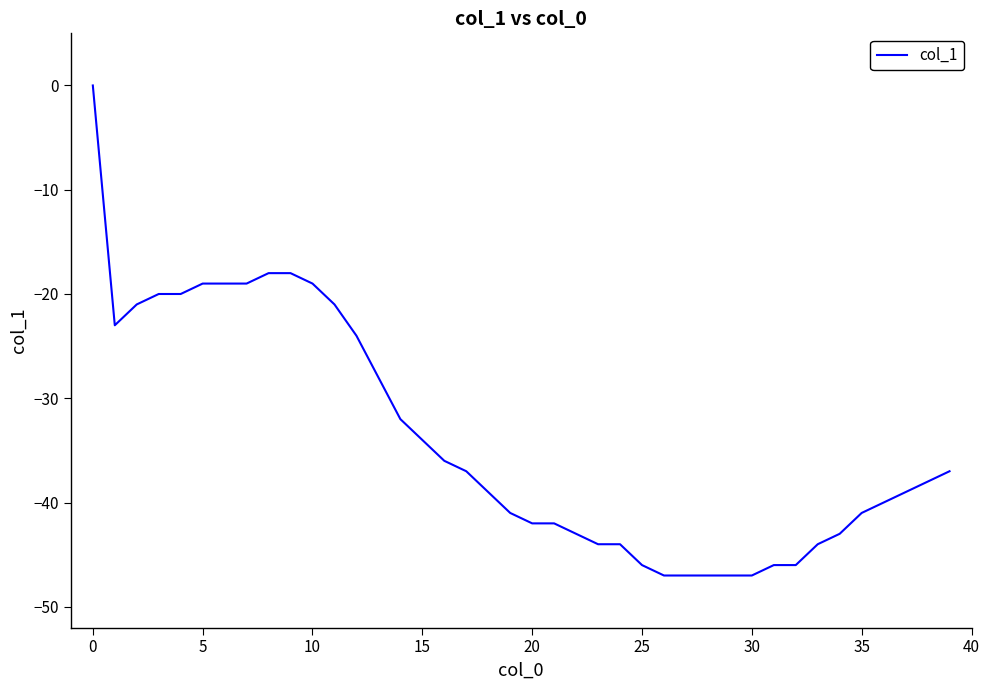

What is the minimum value shown in the chart?

-47